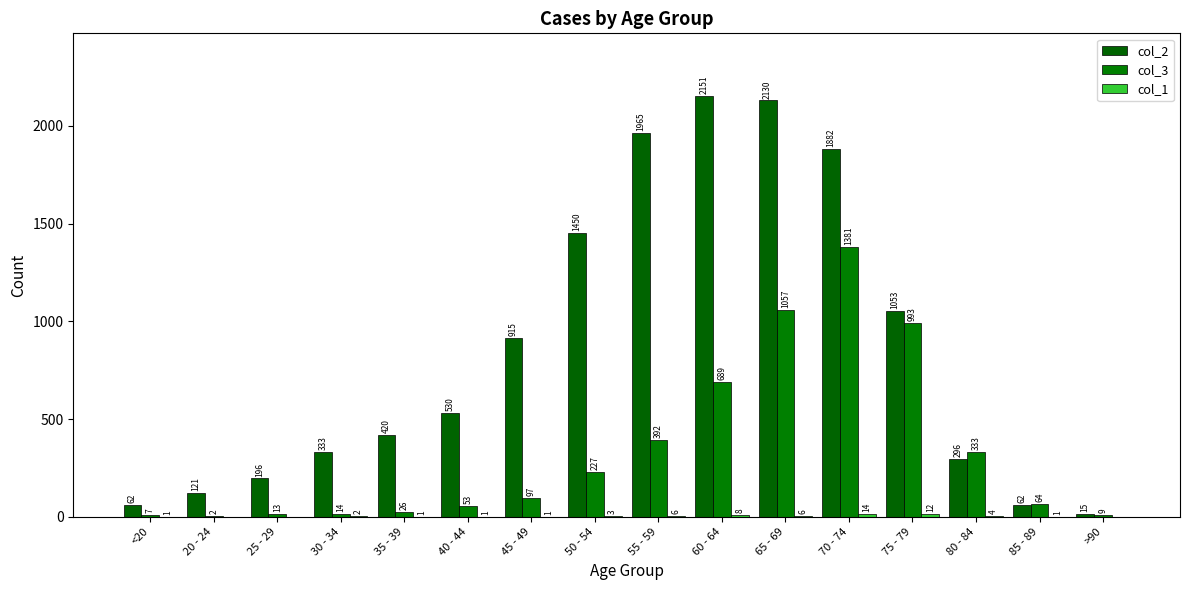

Count the number of data series in this chart.

3